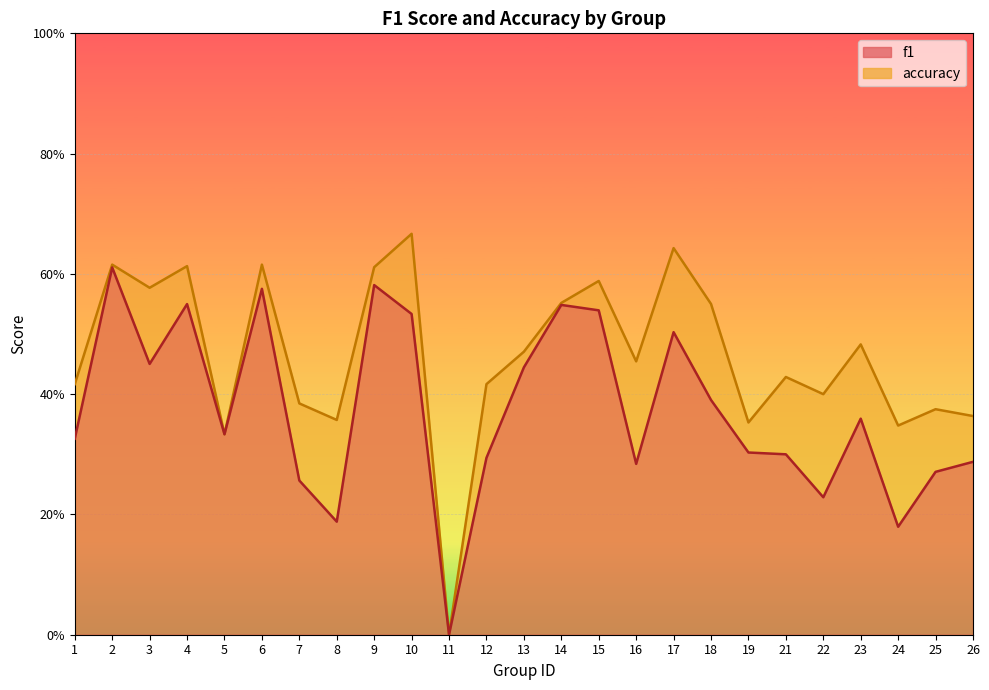

What is the average value of the accuracy series?

0.5